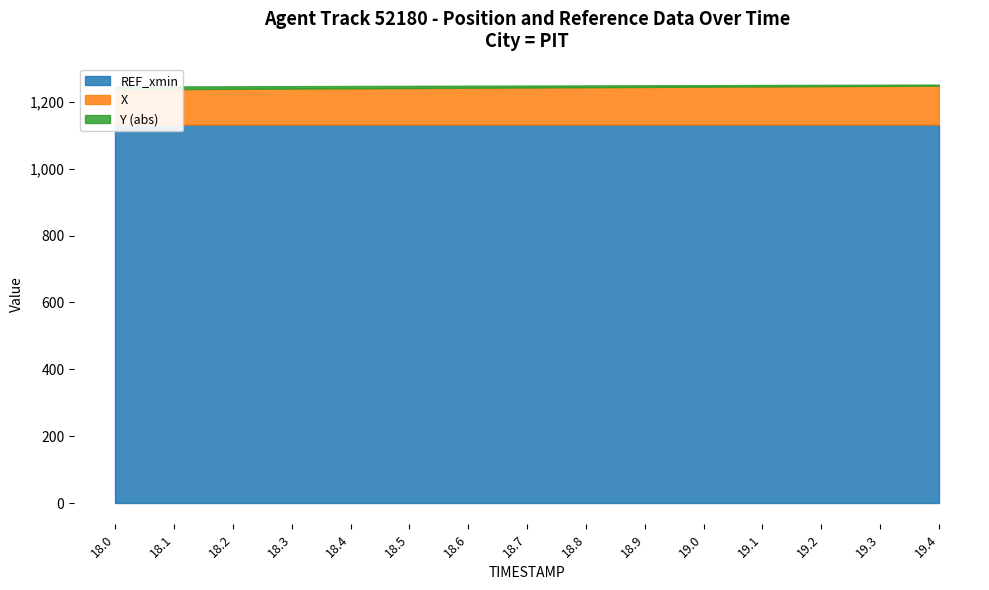

What position from the right is 19.1?

4